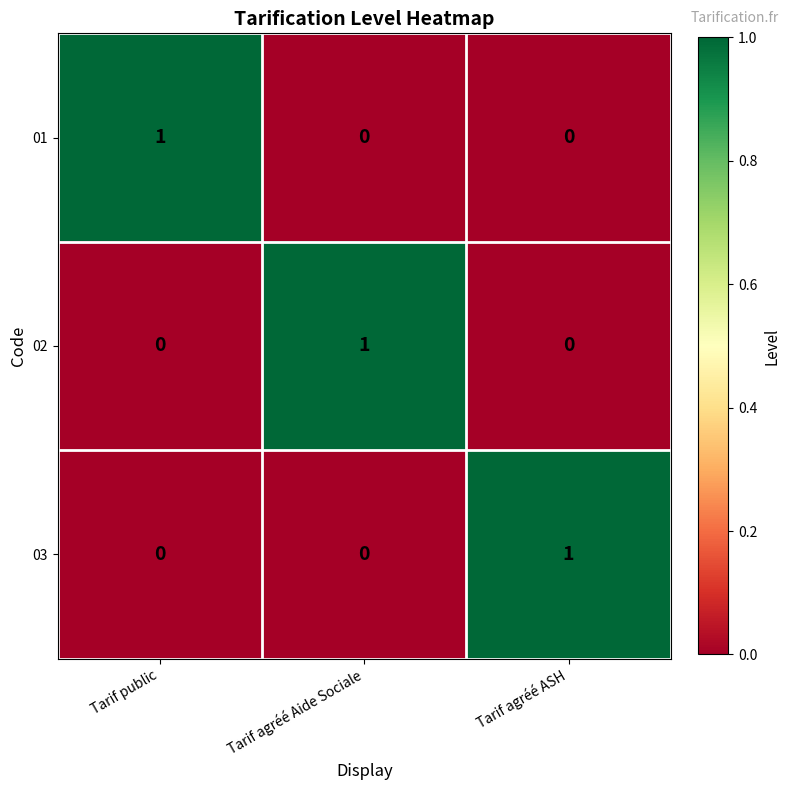

What is the total value across all series at Tarif public?

1